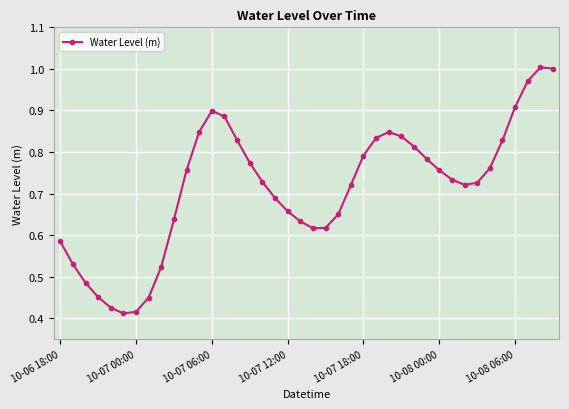

What is the sum of all values?

28.5